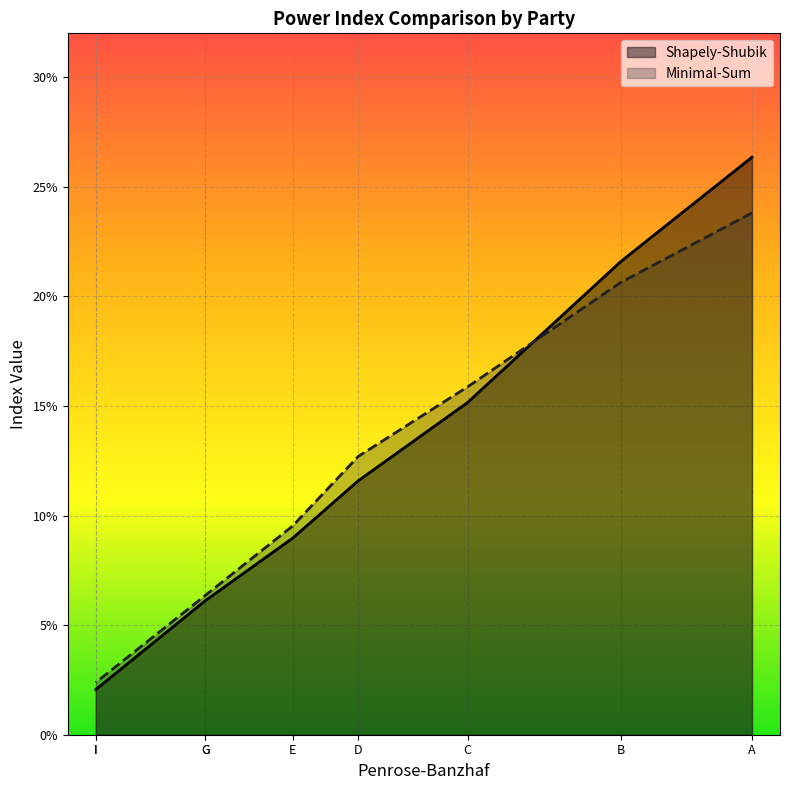

Which has a higher value, I or C?

C